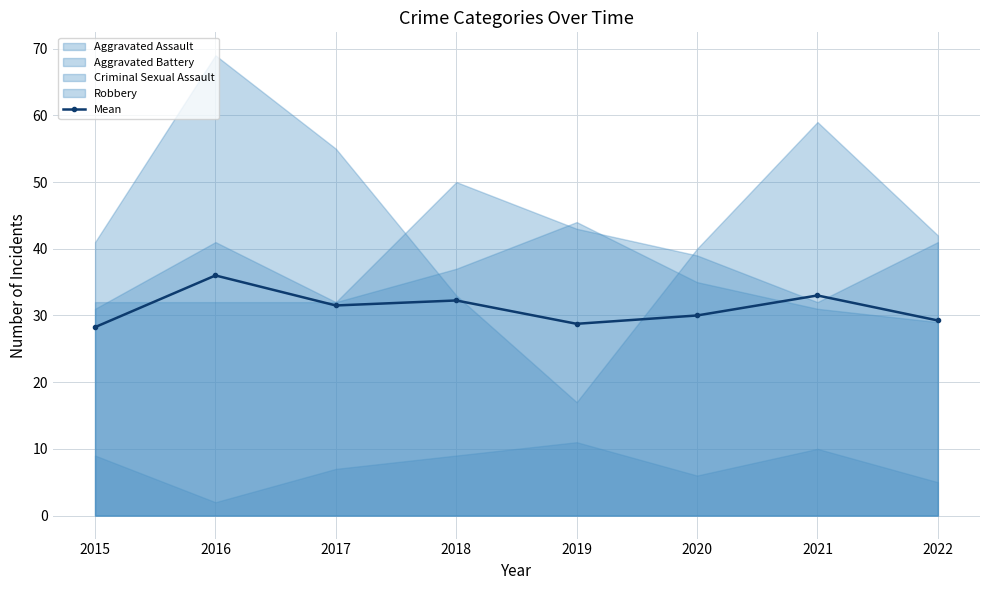

What is the difference between the maximum and minimum values?

7.8